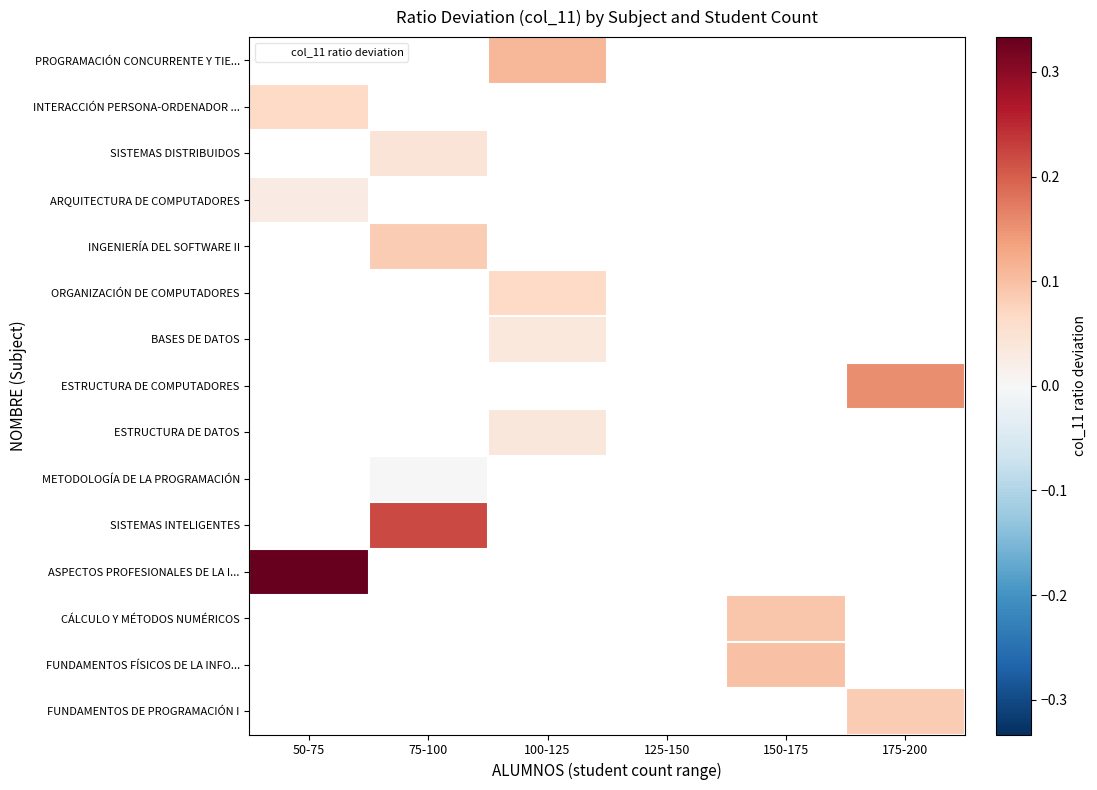

How many categories are shown in the chart?

6